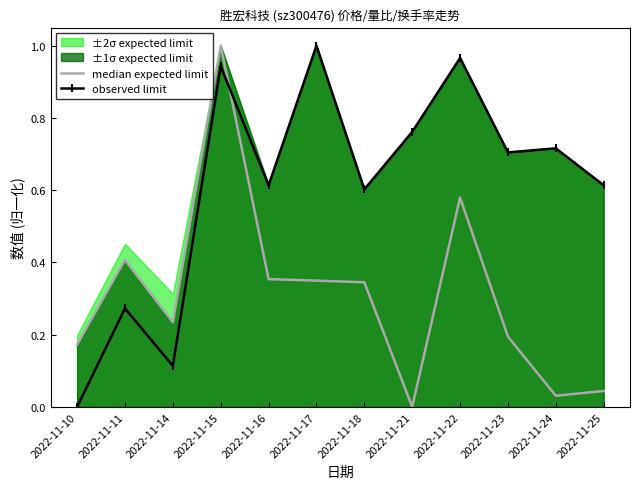

List the labels in order of observed limit value, largest first.

2022-11-17, 2022-11-22, 2022-11-15, 2022-11-21, 2022-11-24, 2022-11-23, 2022-11-16, 2022-11-25, 2022-11-18, 2022-11-11, 2022-11-14, 2022-11-10